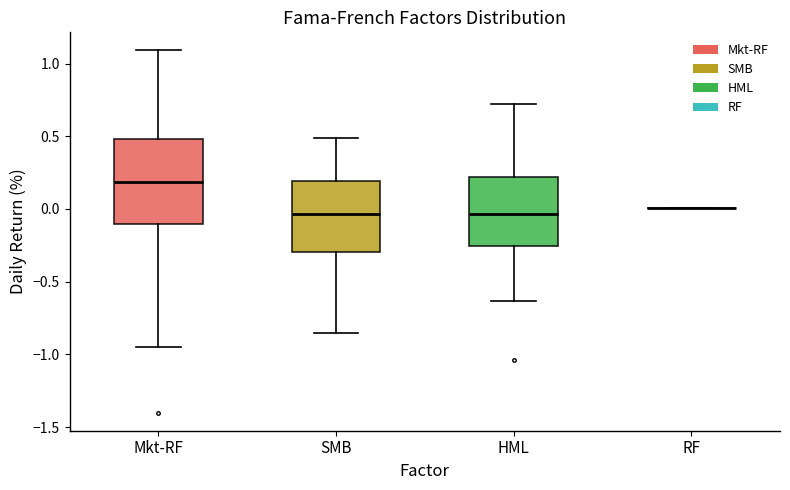

Reading left to right, read every box against the y-axis: the position of its median line, the range the box covers, and the ends of its whiskers. The values are not printed on the chart, so give them approximately, as read against the axis.

Mkt-RF: median 0.20, box -0.10 to 0.50, whiskers -0.95 to 1.10
SMB: median -0.05, box -0.30 to 0.20, whiskers -0.85 to 0.50
HML: median -0.05, box -0.25 to 0.20, whiskers -0.65 to 0.70
RF: box collapsed to a line at 0.00, whiskers 0.00 to 0.00